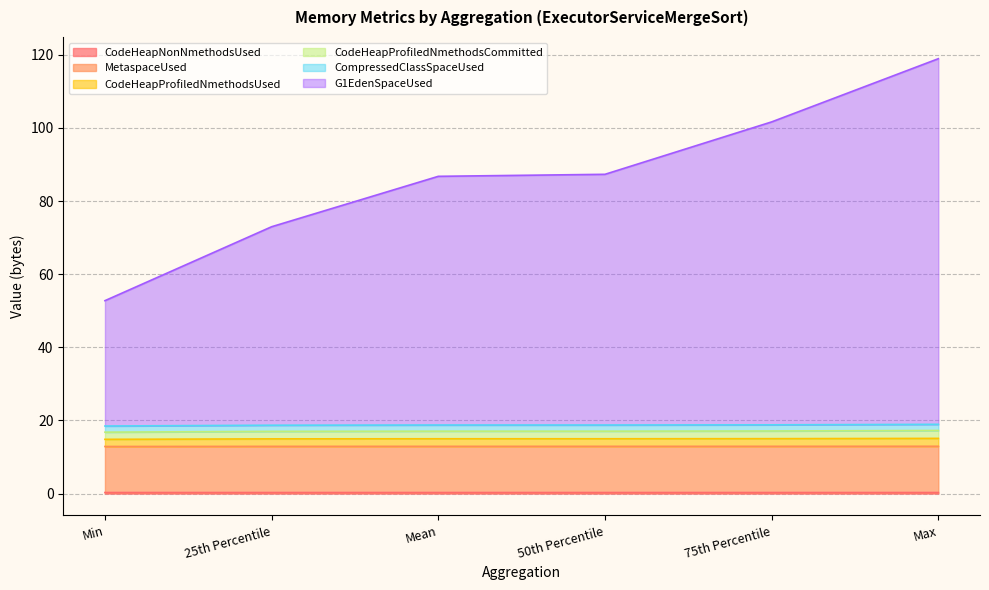

At which category is the sum across all series the highest?

Max